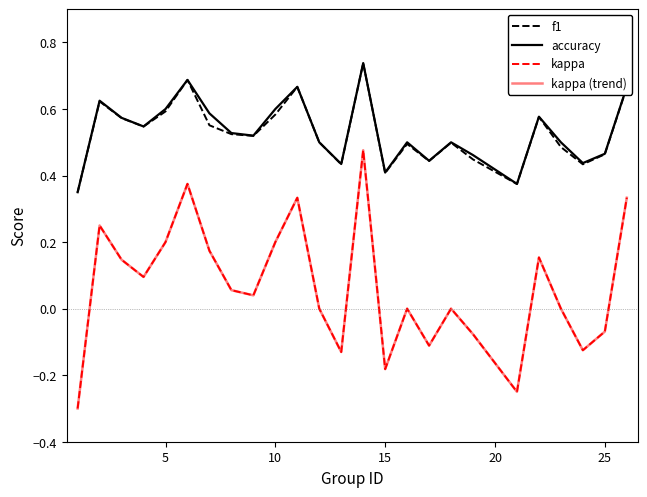

Does the chart display data point markers on the line(s)?

No